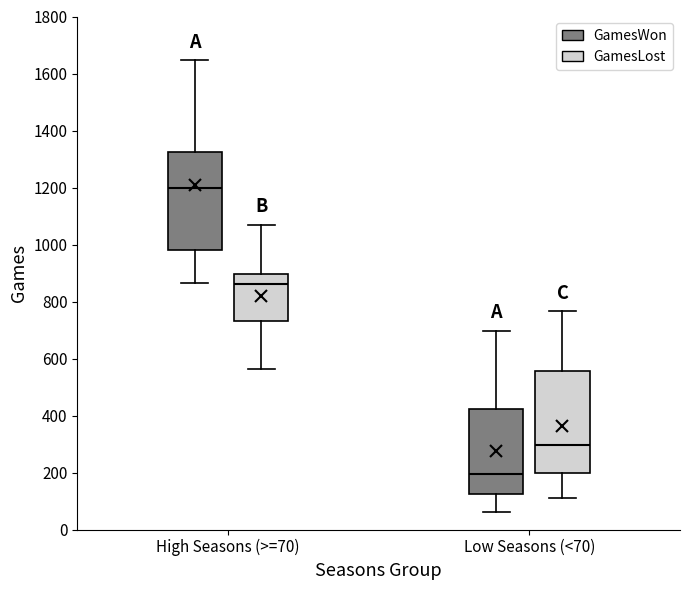

Reading left to right, read every box against the y-axis: the position of its median line, the range the box covers, and the ends of its whiskers. The values are not printed on the chart, so give them approximately, as read against the axis.

High Seasons (>=70) (GamesWon): median 1200, box 980 to 1320, whiskers 860 to 1640
High Seasons (>=70) (GamesLost): median 860, box 740 to 900, whiskers 560 to 1080
Low Seasons (<70) (GamesWon): median 200, box 120 to 420, whiskers 60 to 700
Low Seasons (<70) (GamesLost): median 300, box 200 to 560, whiskers 120 to 760